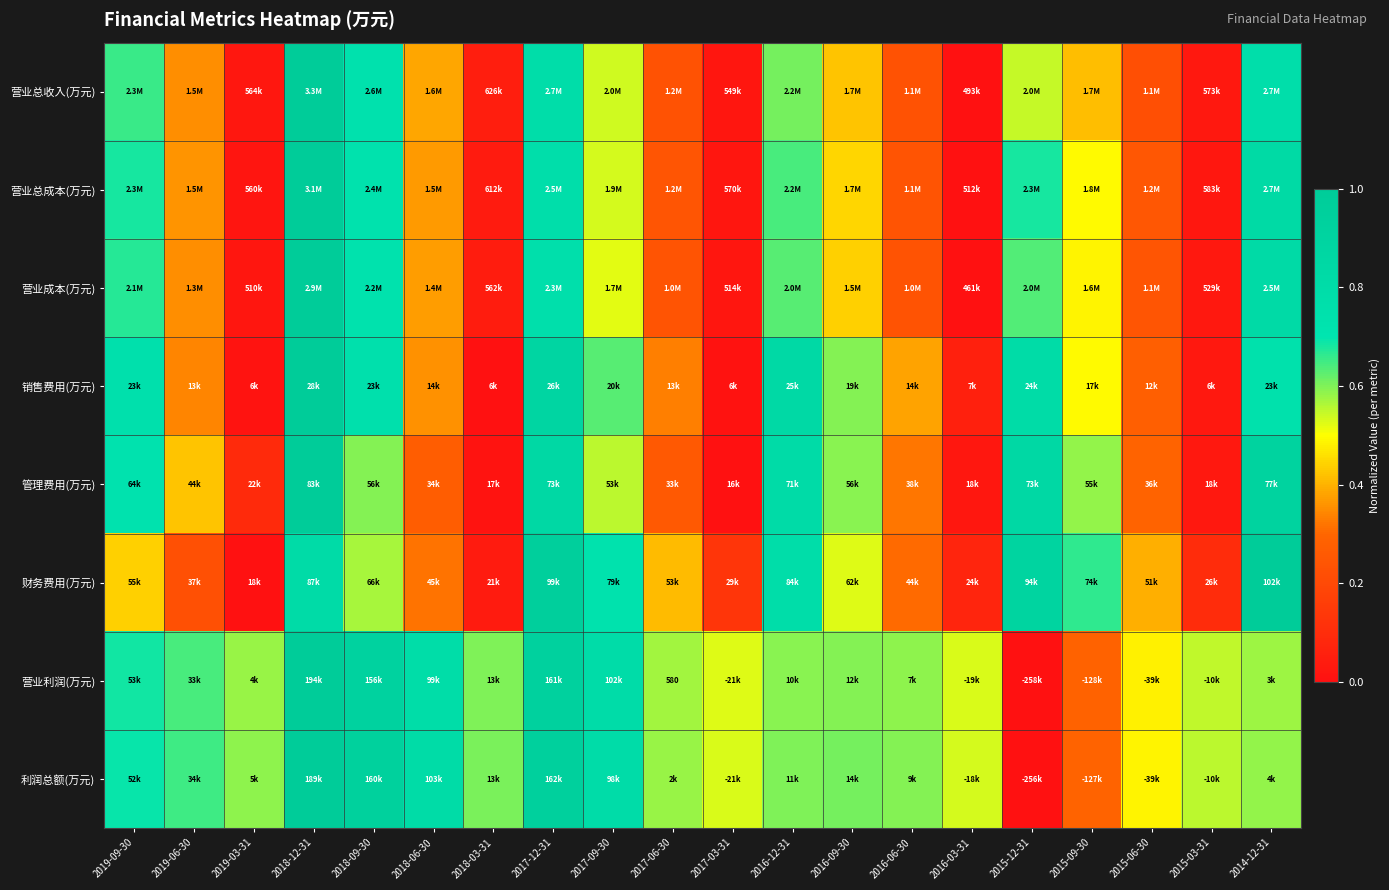

What is the difference between the maximum and minimum values in the 销售费用(万元) series?

1.0